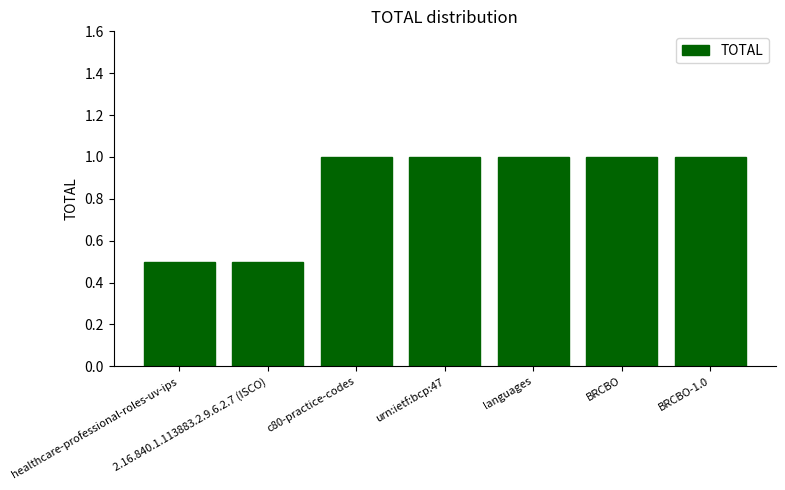

Reading left to right, list all the values displayed in this chart.

healthcare-professional-roles-uv-ips=0.5	2.16.840.1.113883.2.9.6.2.7 (ISCO)=0.5	c80-practice-codes=1.0	urn:ietf:bcp:47=1.0	languages=1.0	BRCBO=1.0	BRCBO-1.0=1.0